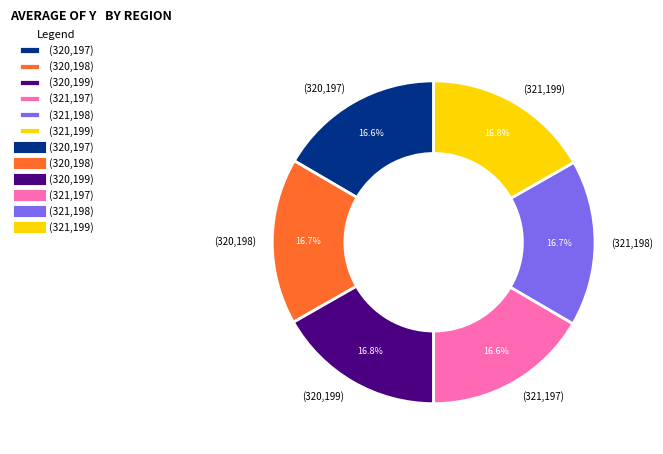

Is it true that (320,198) is 28% of the pie?

False